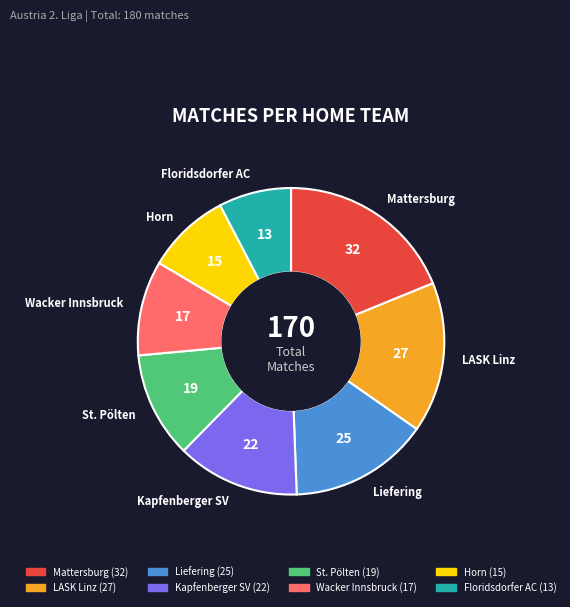

Which has a higher value, Wacker Innsbruck or Kapfenberger SV?

Kapfenberger SV